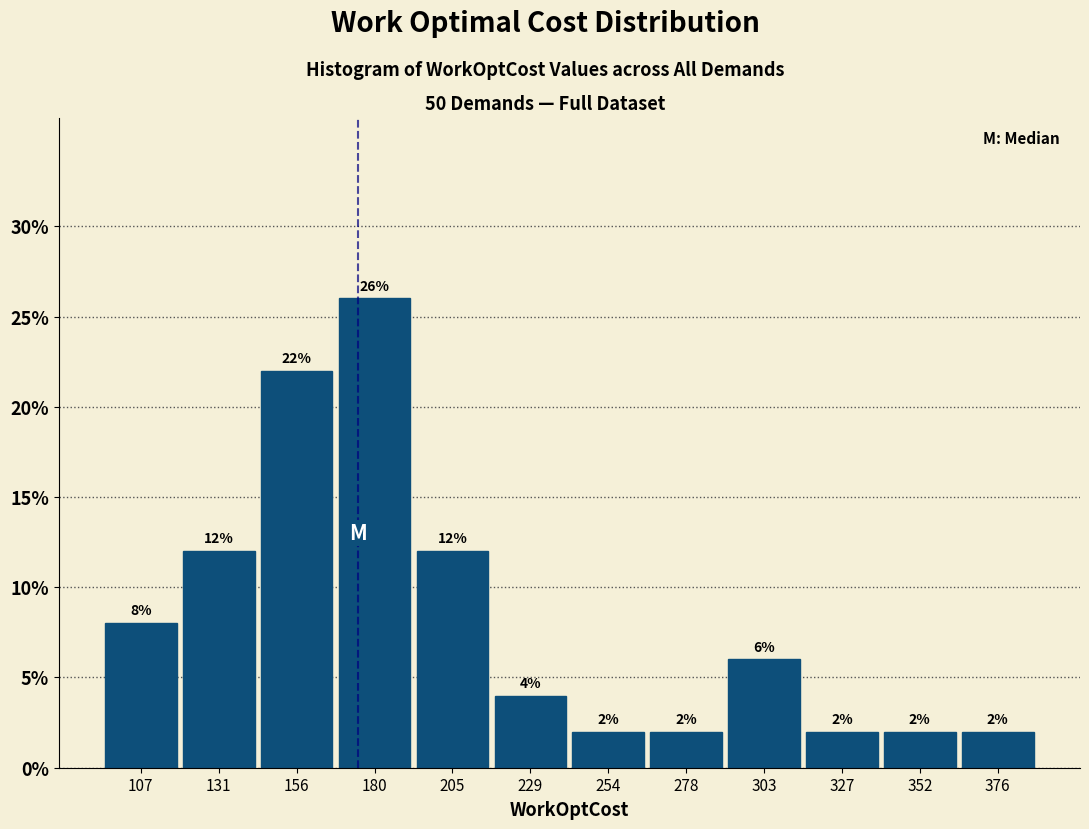

Reading left to right, list every bar in this chart as the range it spans on the x-axis followed by its height. The bar edges are not printed on the chart, so give them approximately, as read against the axis.

95.0 to 119.5: 8
119.5 to 144.0: 12
144.0 to 168.5: 22
168.5 to 193.0: 26
193.0 to 217.5: 12
217.5 to 242.0: 4
242.0 to 266.5: 2
266.5 to 291.0: 2
291.0 to 315.5: 6
315.5 to 340.0: 2
340.0 to 364.5: 2
364.5 to 389.0: 2